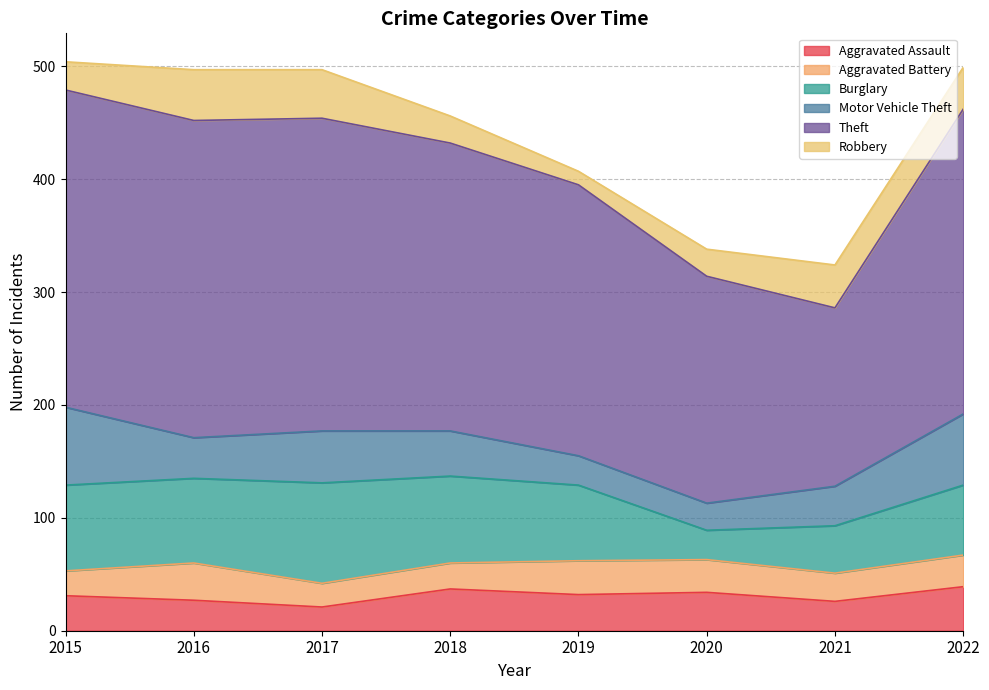

True or false: Burglary has a value of 75 at 2016.

True